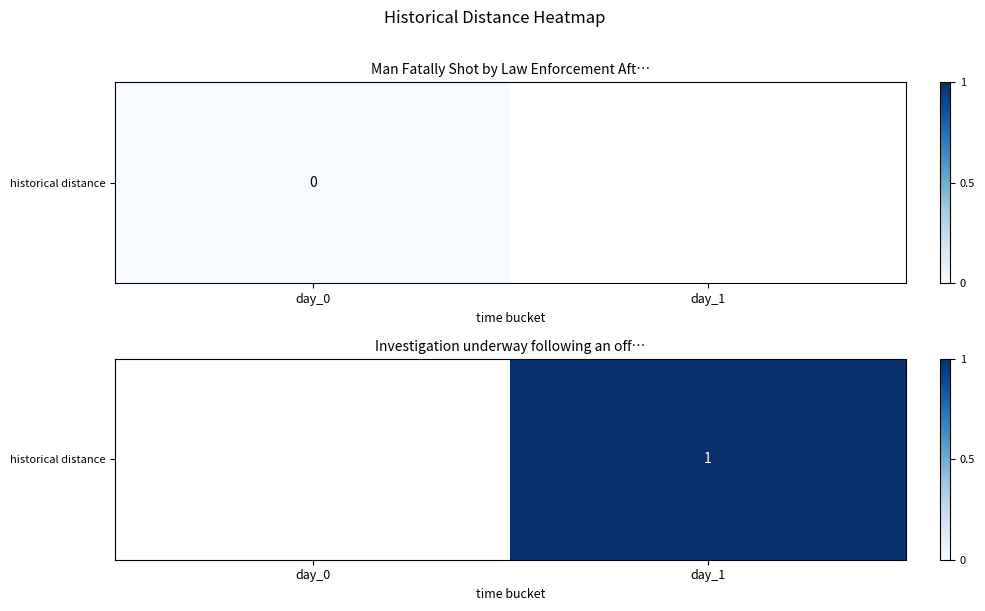

What is the maximum value shown in the chart?

1.0